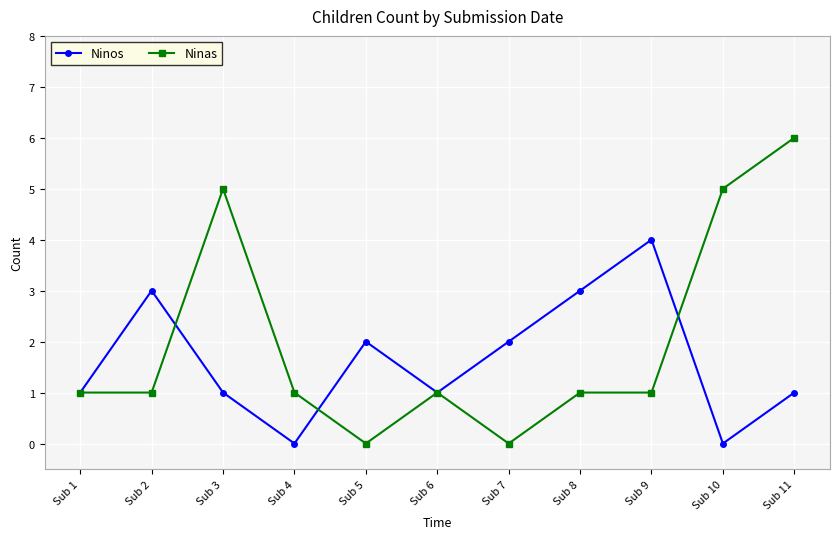

True or false: Ninas and Ninos cross at least once.

True